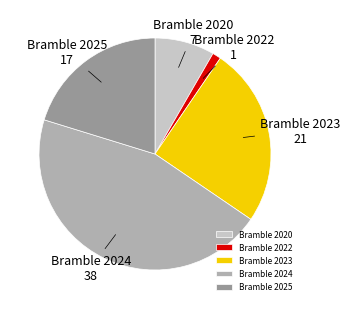

Count the number of slices in the pie.

5